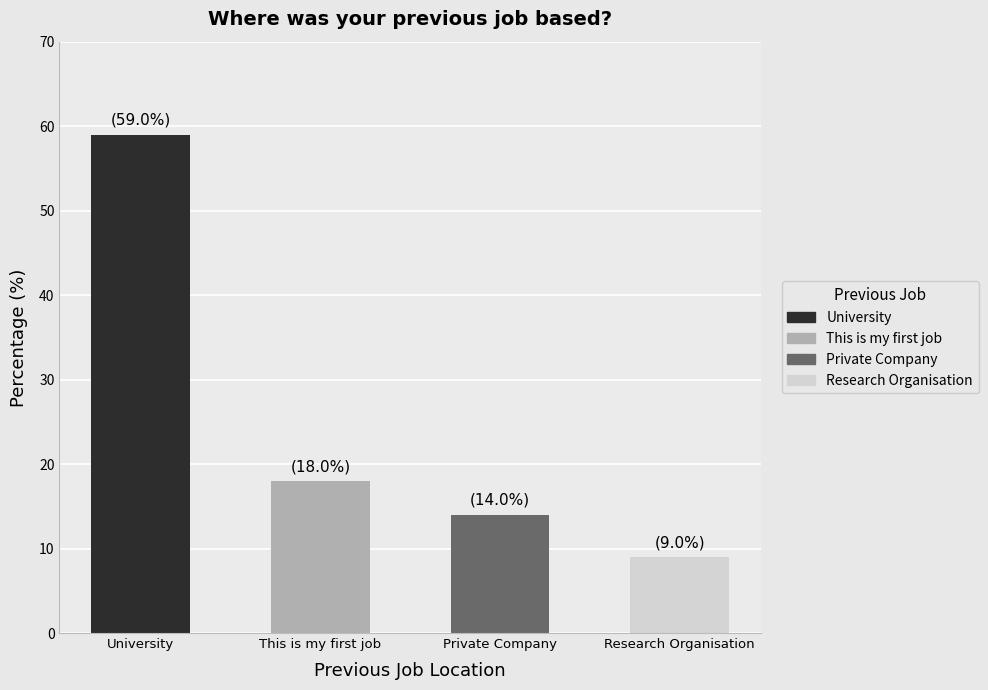

What is the label of the 4th bar from the right?

University